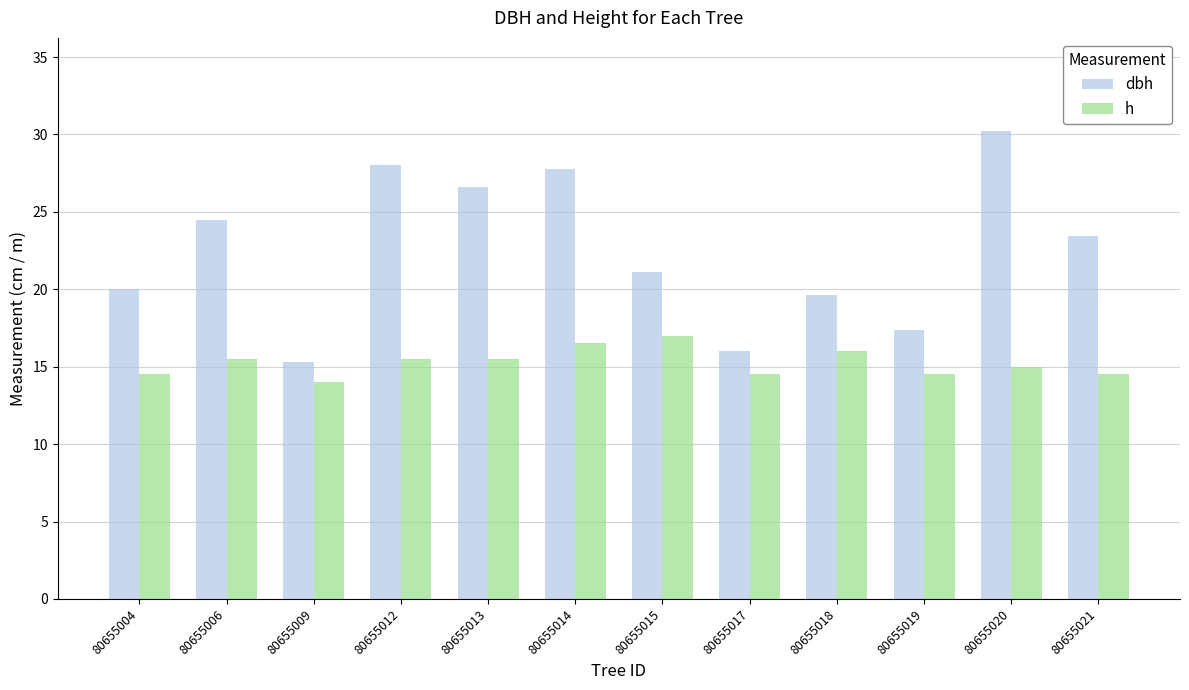

Rank the series at 80655019 from lowest to highest value.

h, dbh